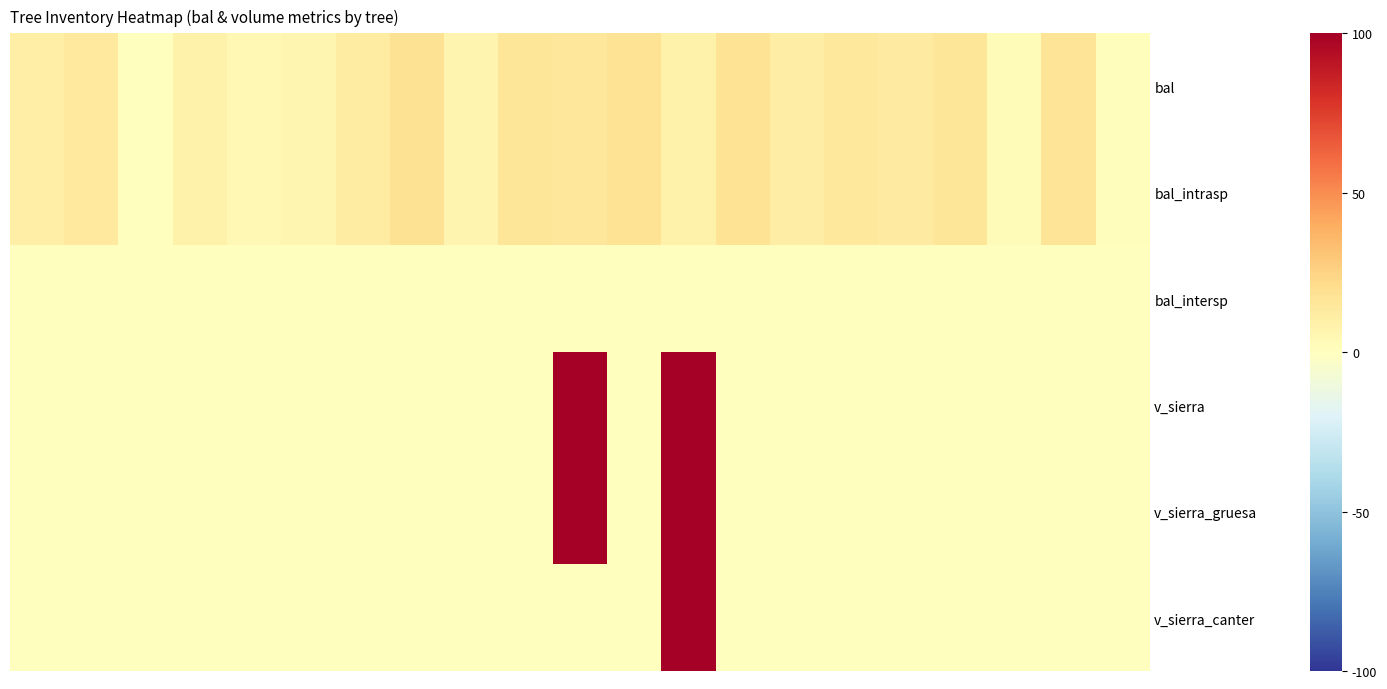

Reading left to right, extract all data points from this chart.

bal: 10.2	13.7	0.0	9.2	4.5	5.8	12.2	18.4	7.0	15.7	15.0	17.9	8.1	17.5	11.2	14.4	13.0	16.3	3.1	16.9	1.6
bal_intrasp: 10.2	13.7	0.0	9.2	4.5	5.8	12.2	18.4	7.0	15.7	15.0	17.9	8.1	17.5	11.2	14.4	13.0	16.3	3.1	16.9	1.6
bal_intersp: 0.0	0.0	0.0	0.0	0.0	0.0	0.0	0.0	0.0	0.0	0.0	0.0	0.0	0.0	0.0	0.0	0.0	0.0	0.0	0.0	0.0
v_sierra: 0.0	0.0	0.0	0.0	0.0	0.0	0.0	0.0	0.0	0.0	157.5	0.0	160.5	0.0	0.0	0.0	0.0	0.0	0.0	0.0	0.0
v_sierra_gruesa: 0.0	0.0	0.0	0.0	0.0	0.0	0.0	0.0	0.0	0.0	177.2	0.0	300.4	0.0	0.0	0.0	0.0	0.0	0.0	0.0	0.0
v_sierra_canter: 0.0	0.0	0.0	0.0	0.0	0.0	0.0	0.0	0.0	0.0	0.0	0.0	262.7	0.0	0.0	0.0	0.0	0.0	0.0	0.0	0.0